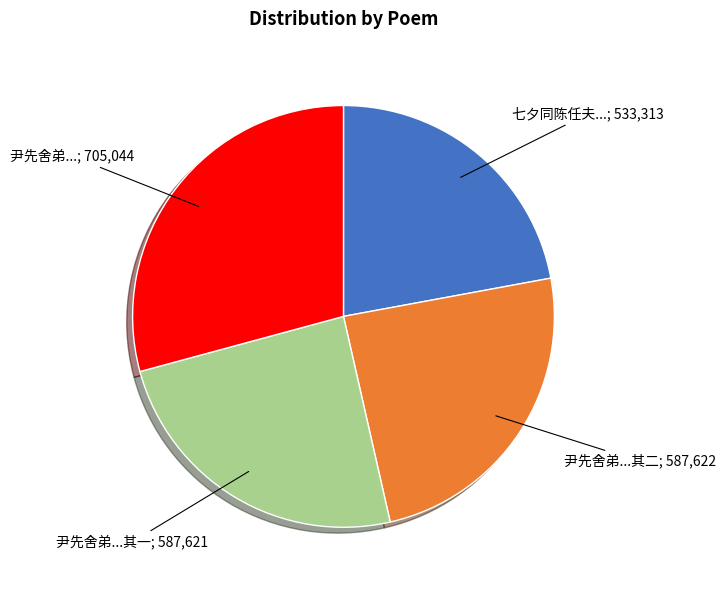

Count the number of slices in the pie.

4